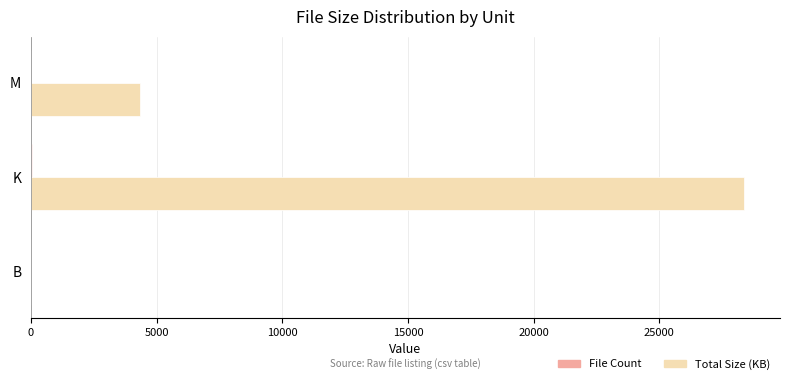

True or false: Total Size (KB) has a value of 6597.0 at M.

False